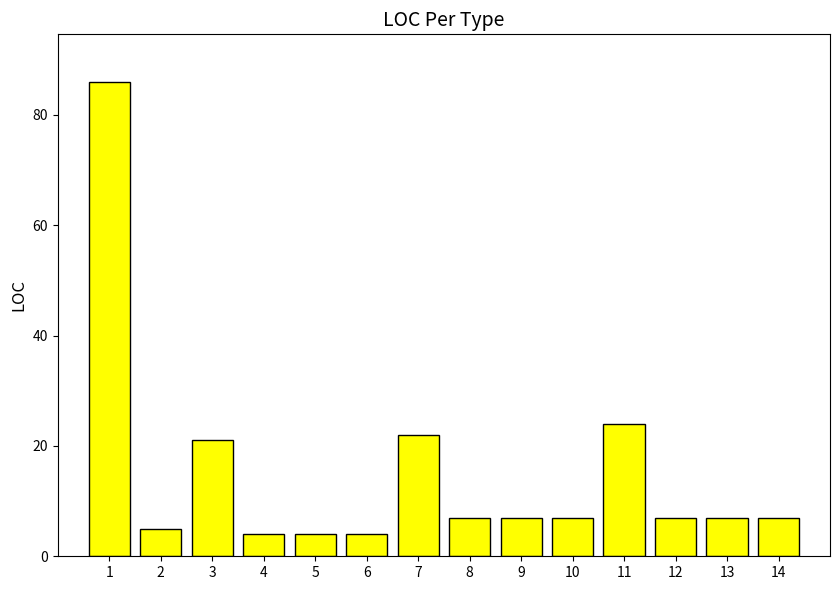

Reading left to right, extract all data points from this chart.

86	5	21	4	4	4	22	7	7	7	24	7	7	7